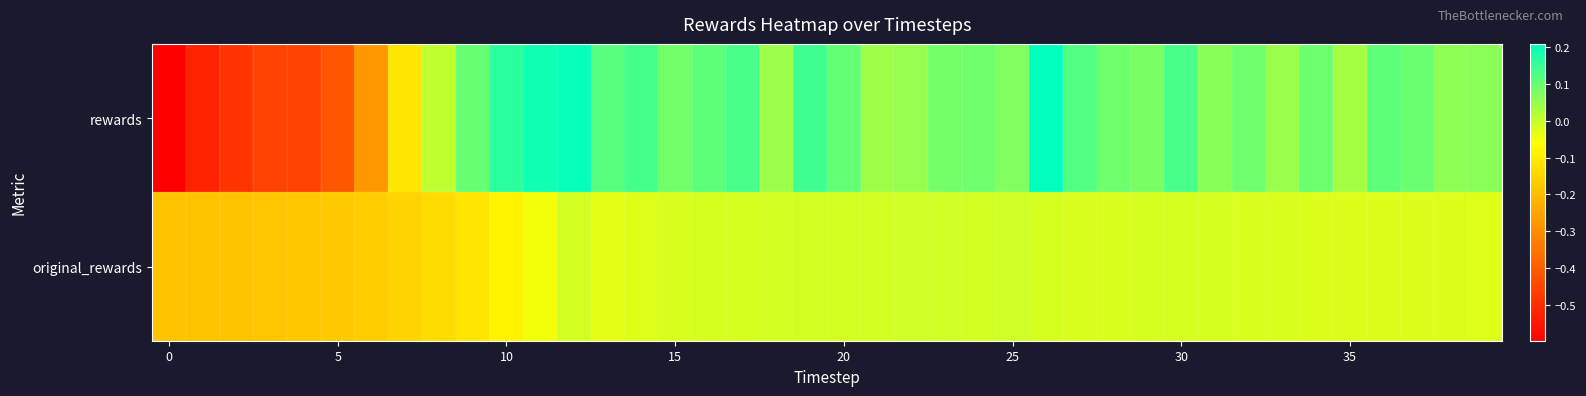

At how many categories does at least one series exceed 0?

32